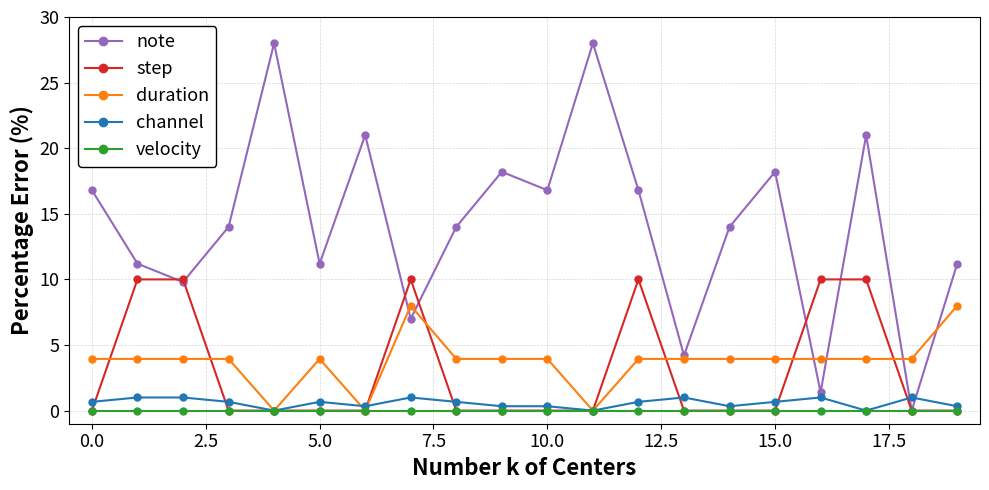

What is the value of the step point at the 8th from the left?

10.0